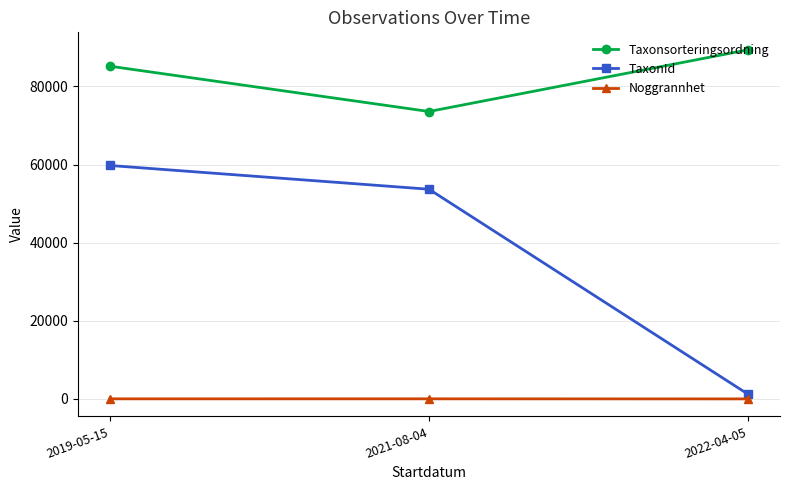

At how many categories does at least one series exceed 64631?

3